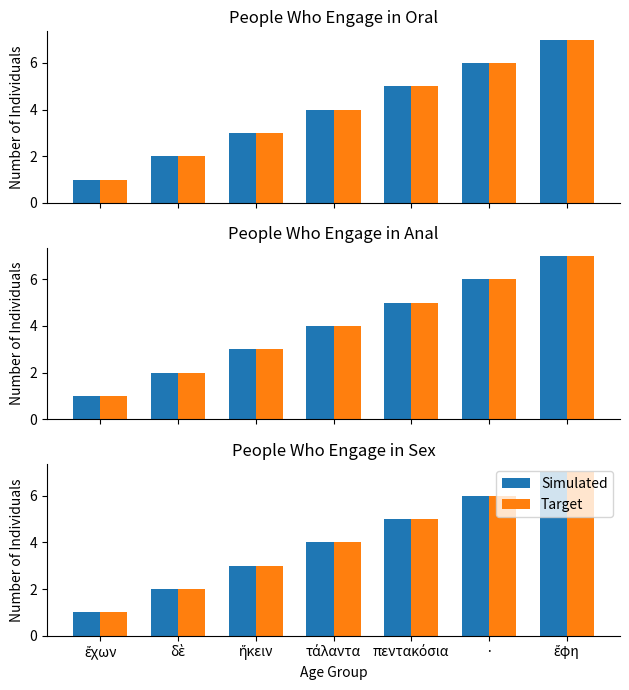

List the series in order of their peak value, lowest first.

Simulated, Target